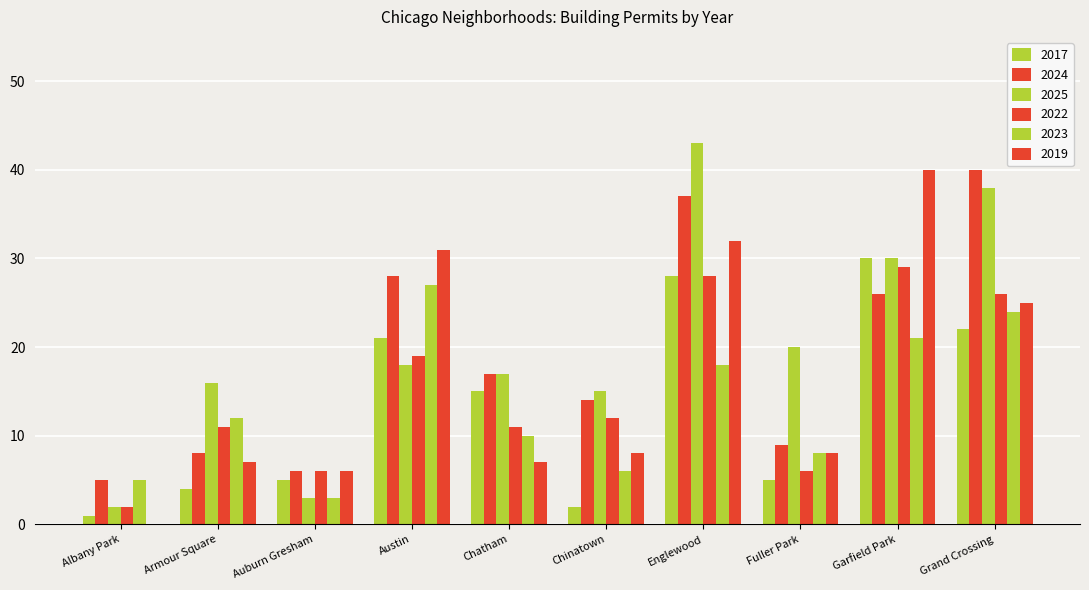

Which category has the highest value in the 2022 series?

Garfield Park